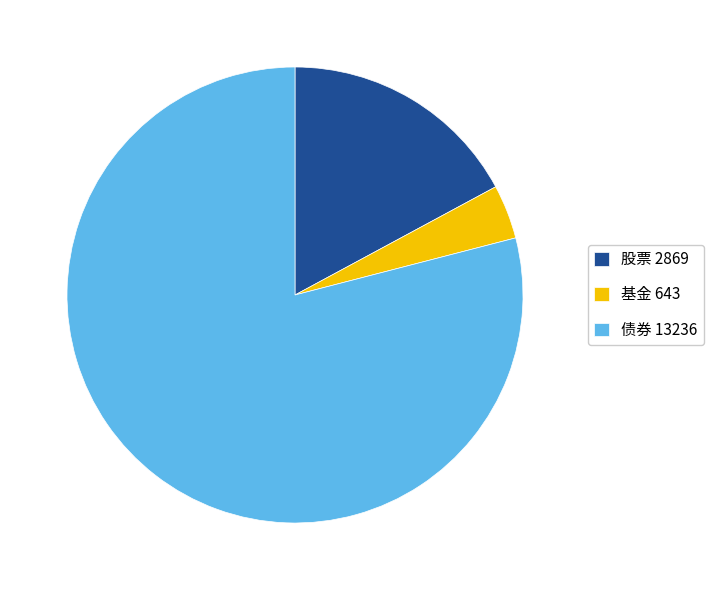

Is the sum of 基金 643 and 债券 13236 greater than half?

Yes